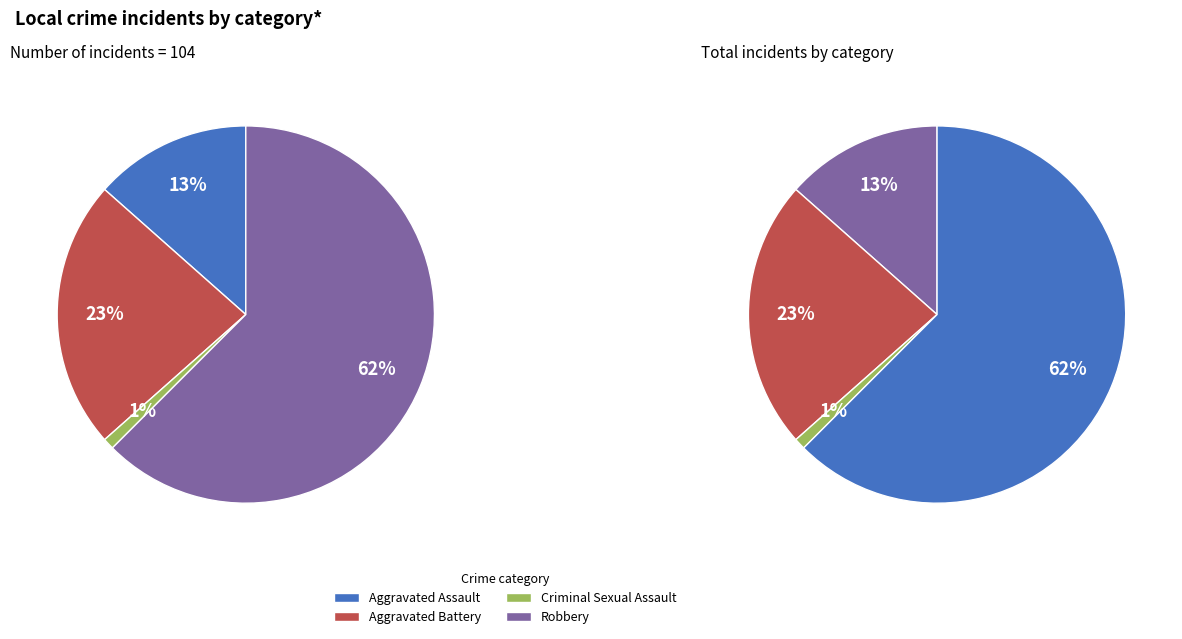

Is it true that Aggravated Battery is 22% of the pie?

False